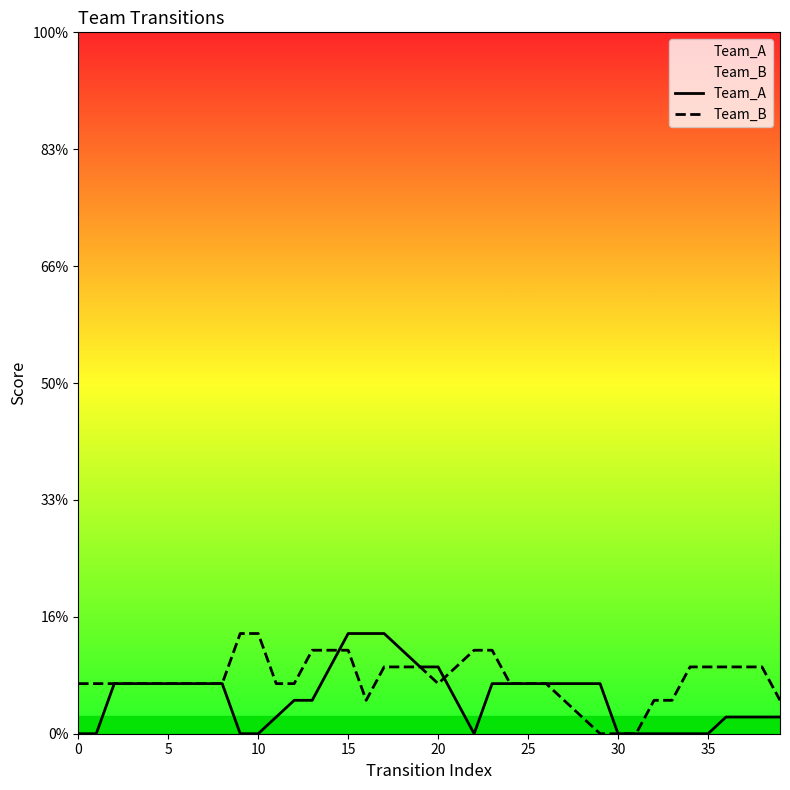

After their last crossing, which series has the higher values: Team_A or Team_B?

Team_B